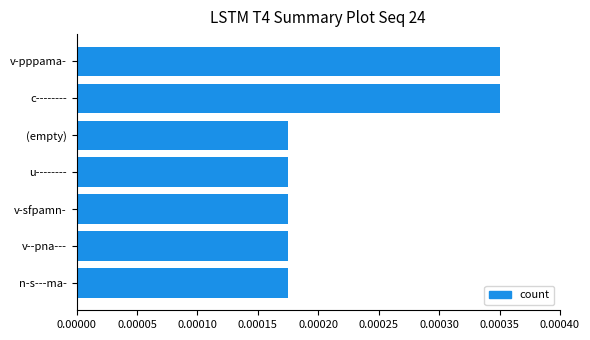

Count the values in the range 0 to 1.

7